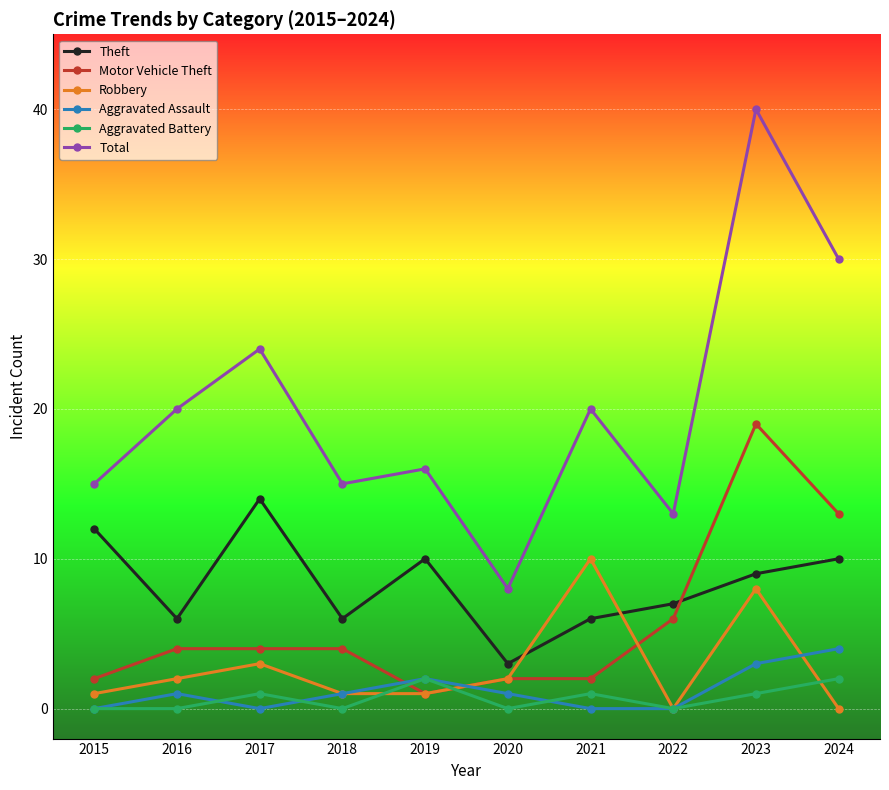

What is the maximum value shown in the chart?

40